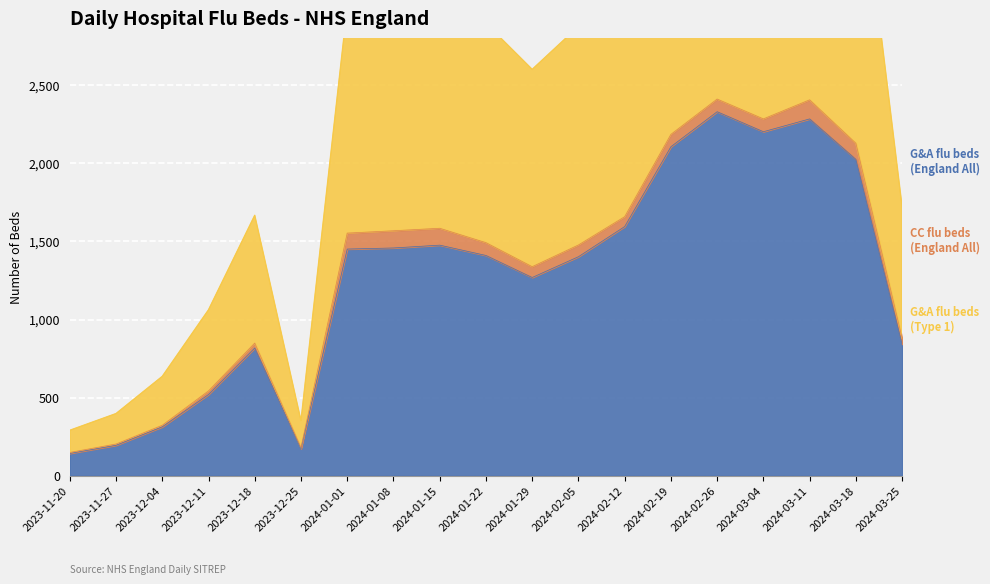

What is the label of the 9th point from the right?

2024-01-29